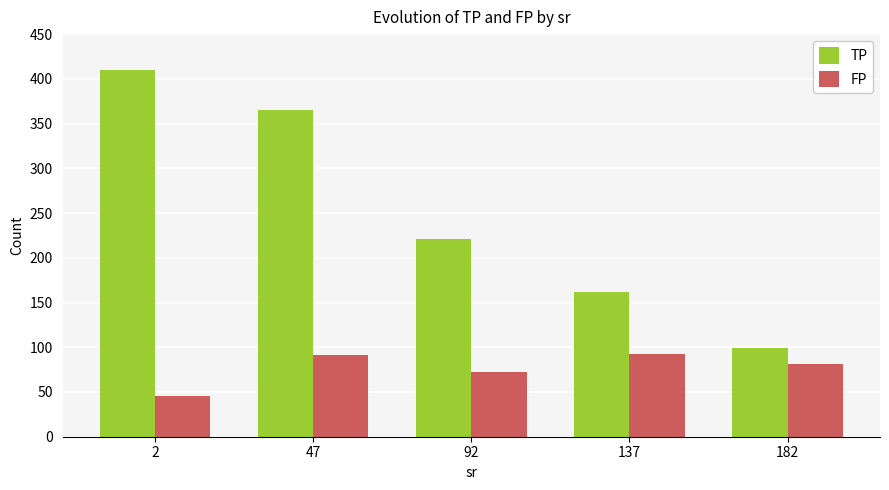

Which series has the largest range (max minus min)?

TP